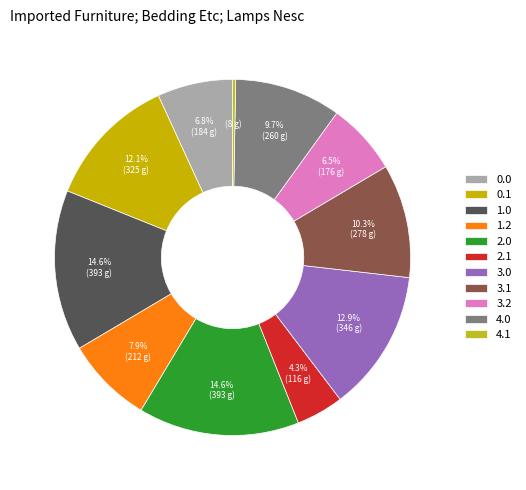

To the nearest percent, what is the combined percentage of 0.0 and 3.1?

17%